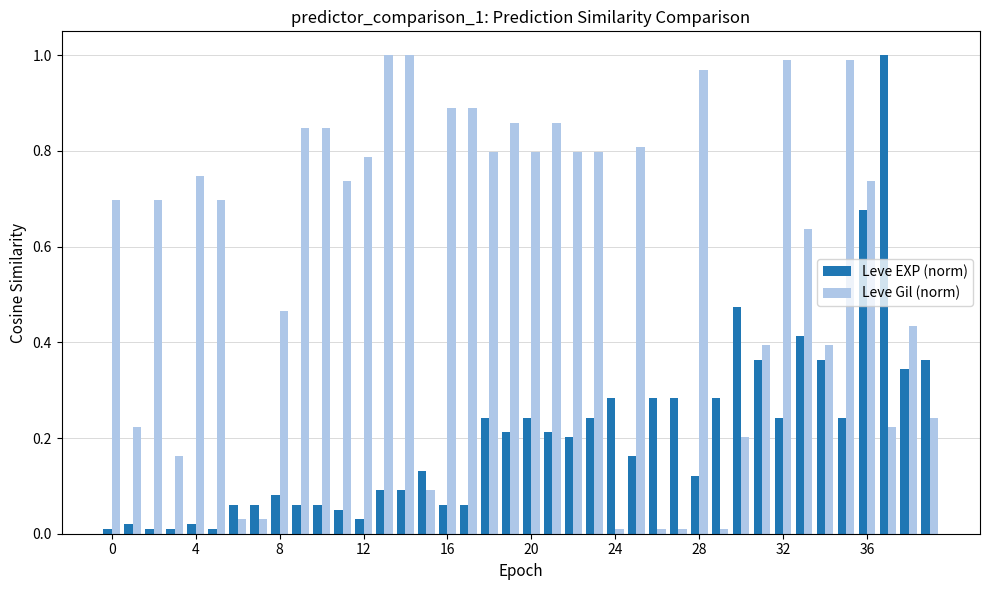

Which series has the largest total across all categories?

Leve Gil (norm)